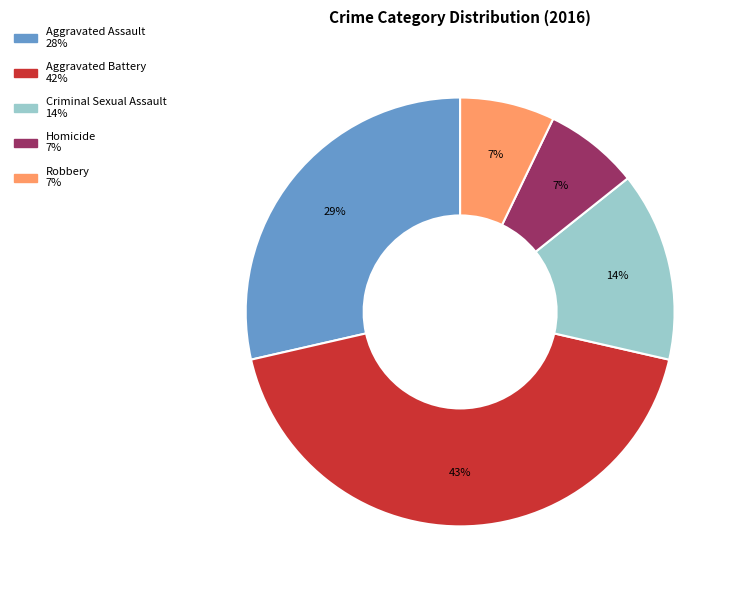

What is the largest slice in the pie chart?

Aggravated Battery